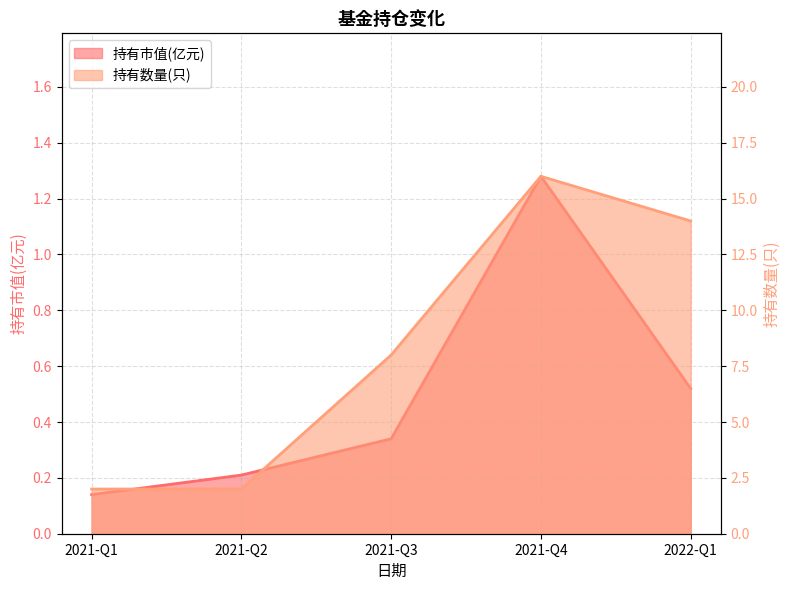

What is the value of the 持有市值(亿元) point at the 2nd from the left?

0.2